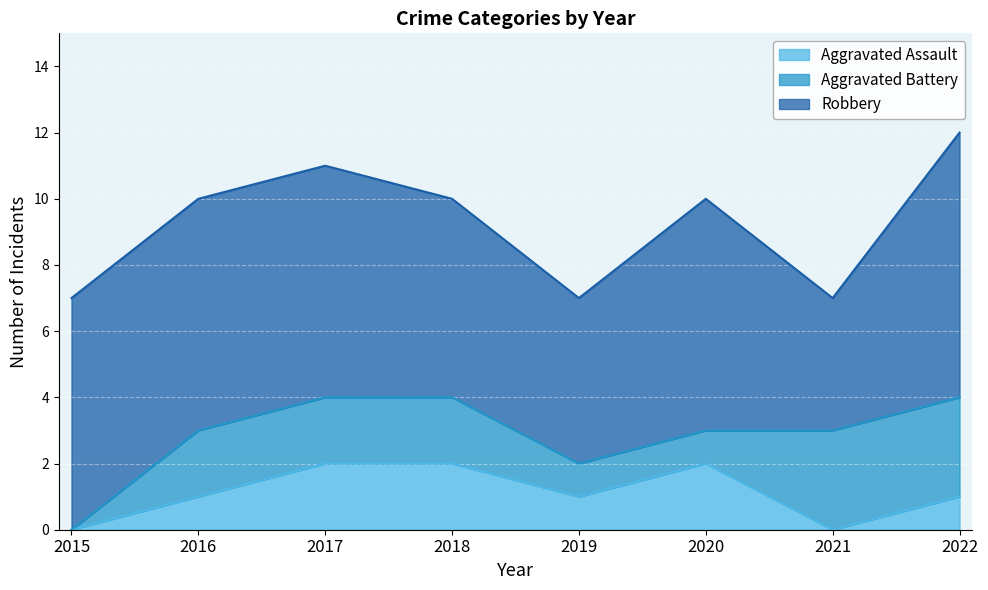

True or false: Aggravated Battery and Robbery intersect in this chart.

False